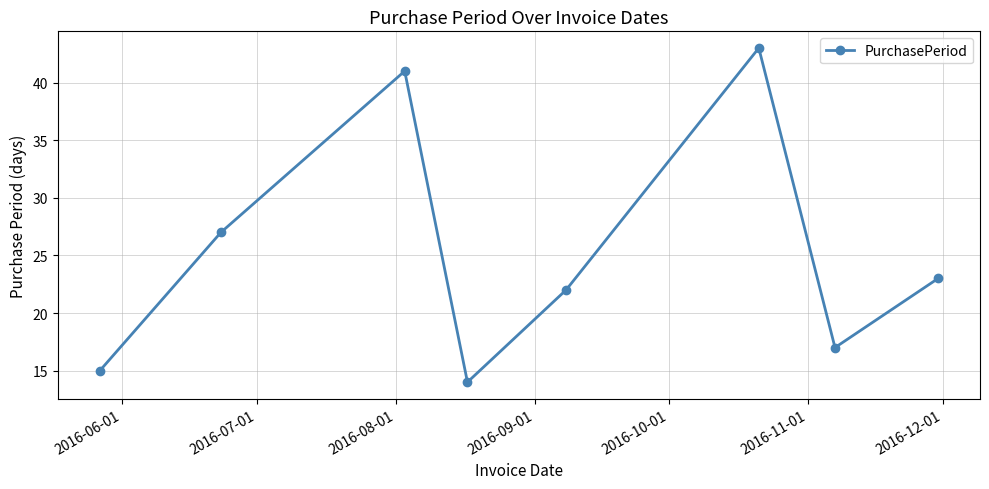

Is this an area chart (filled region under the line)?

No